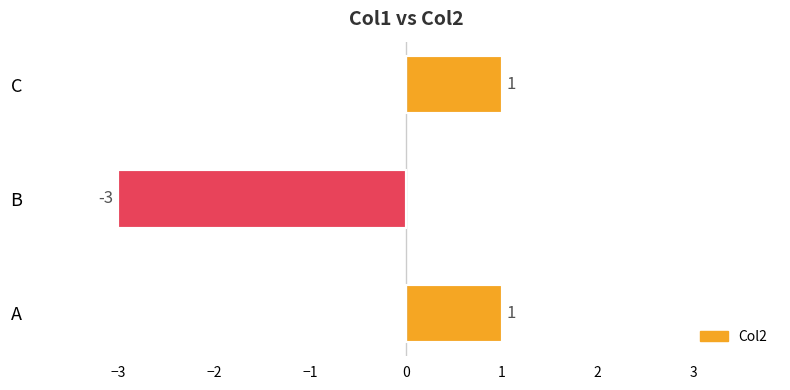

What is the change in value from B to C?

+4